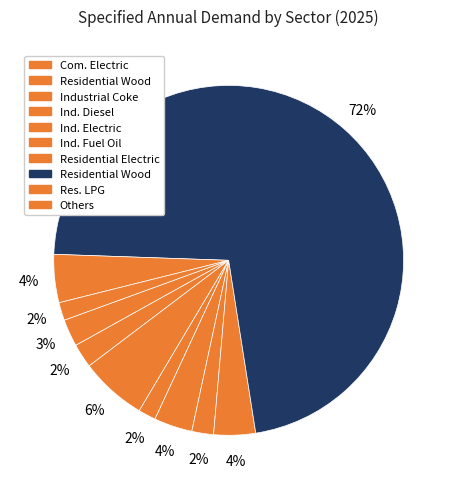

How many slices are in this pie chart?

10